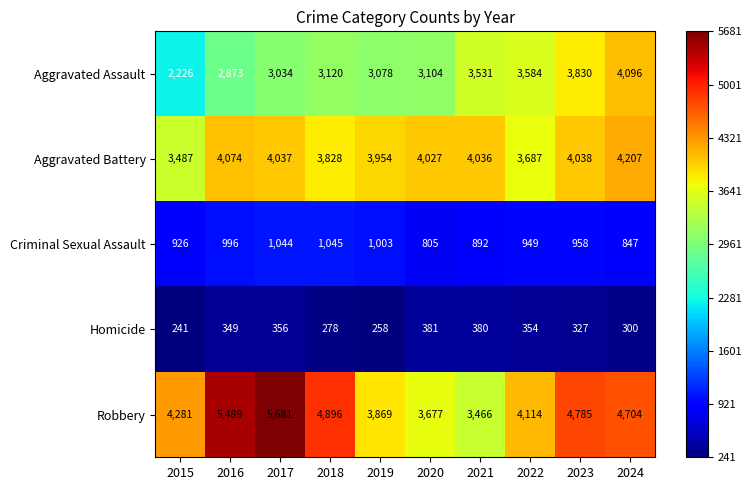

What is the minimum value shown in the chart?

241